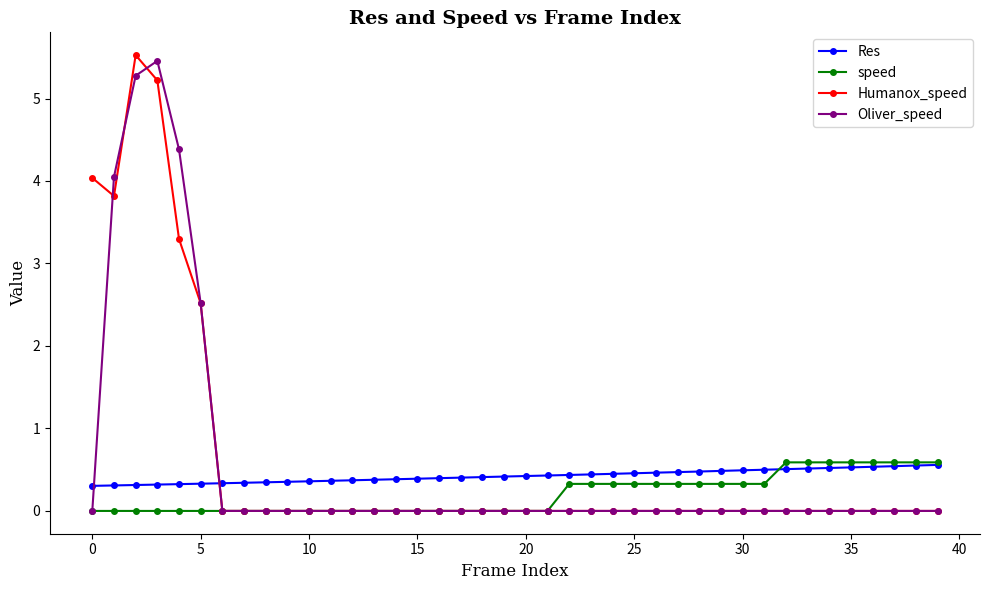

What is the greatest value displayed?

5.5